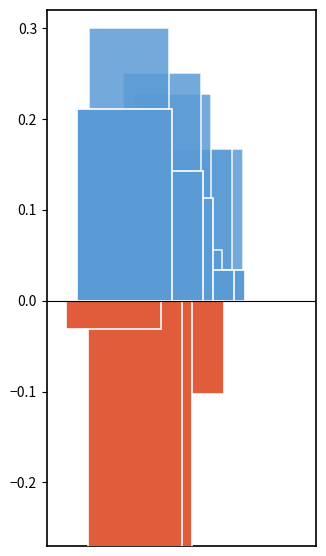

Is the value of f1 at 1 greater than the value of accuracy at 2?

No